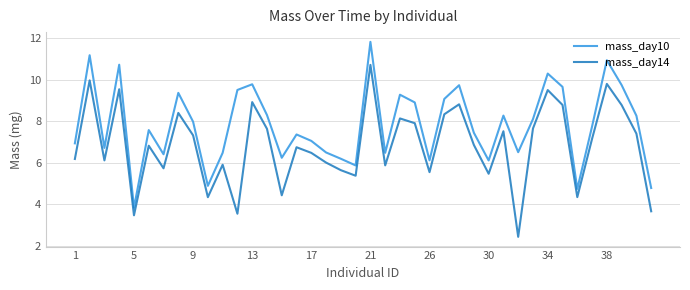

List the series in order of their overall mean, highest first.

mass_day10, mass_day14